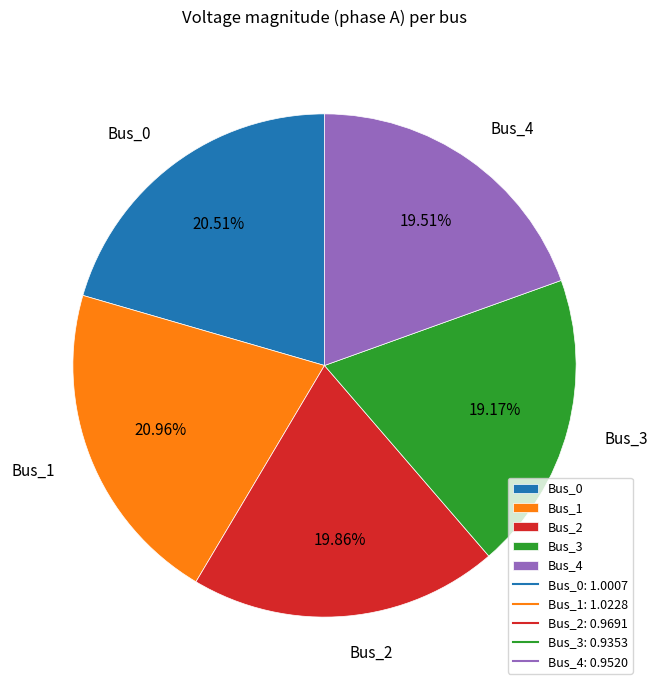

Between Bus_2 and Bus_1, which is larger?

Bus_1